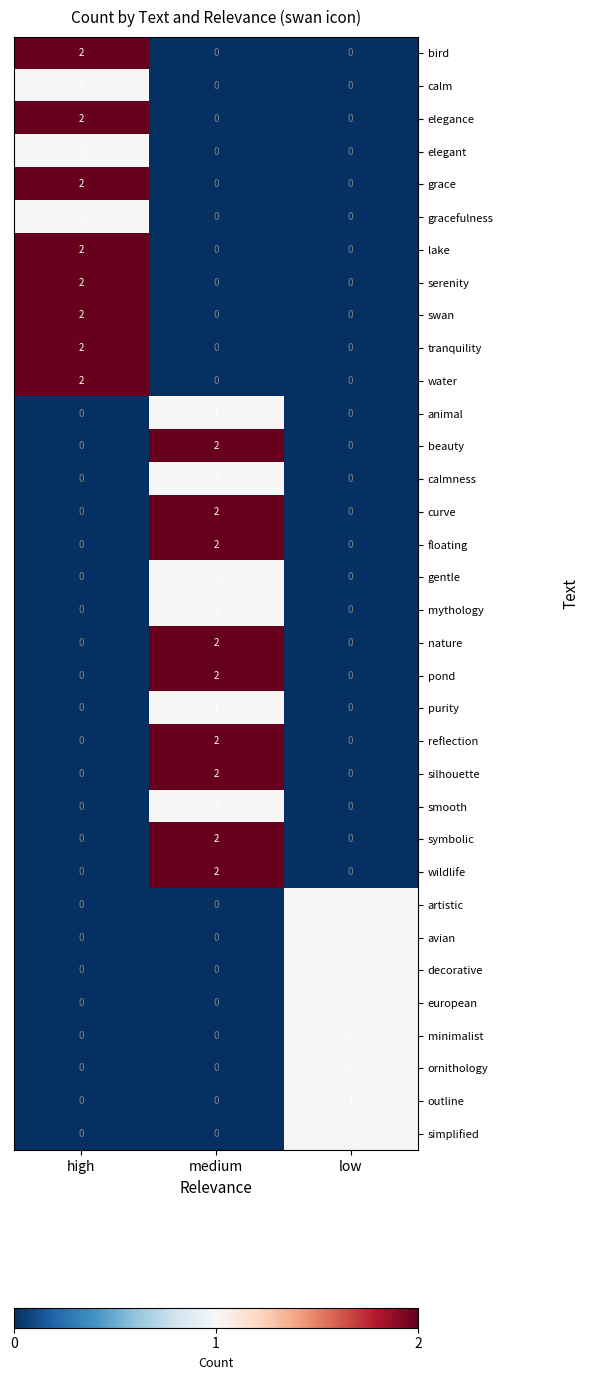

Is it true that avian equals 0 at high?

True